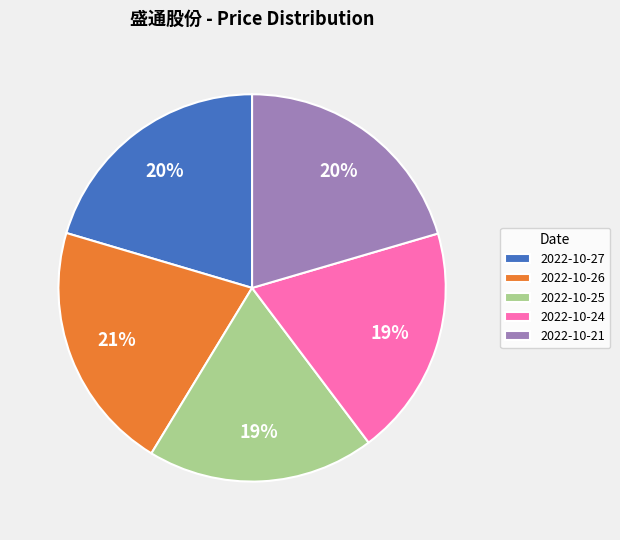

Is it true that 2022-10-27 is 20% of the pie?

True